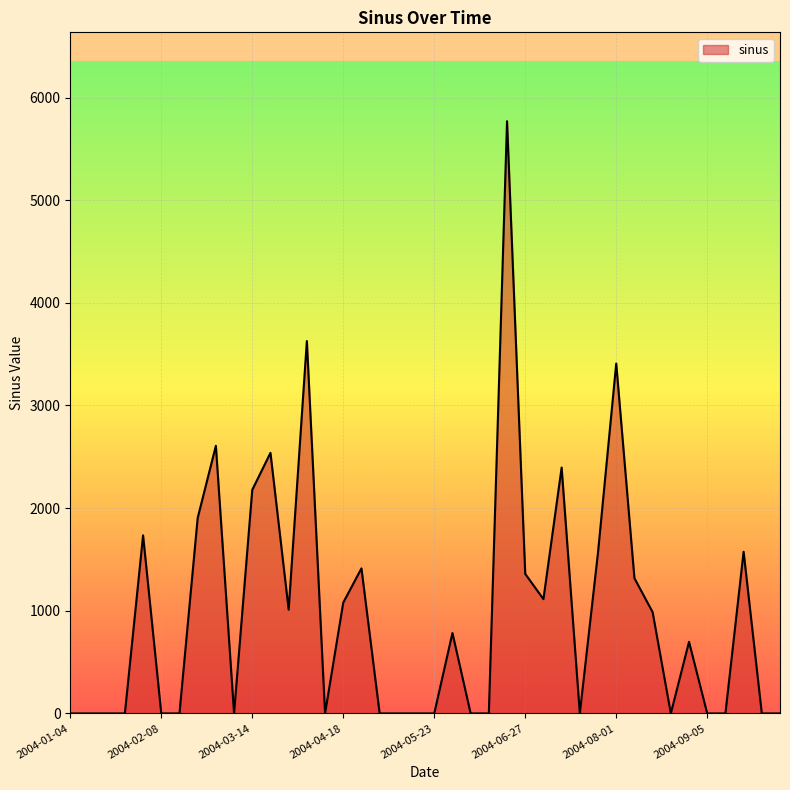

What is the average value?

976.7